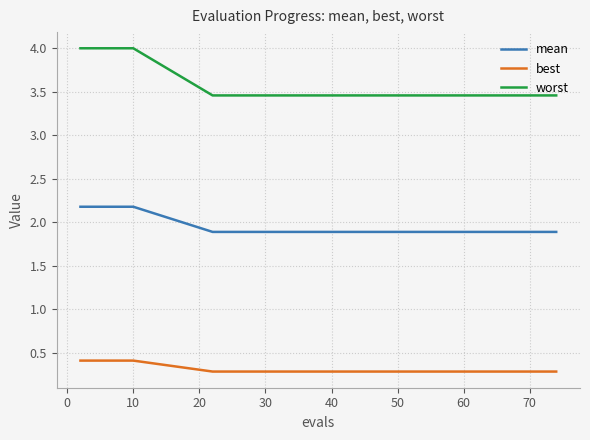

Which series has the largest total across all categories?

worst